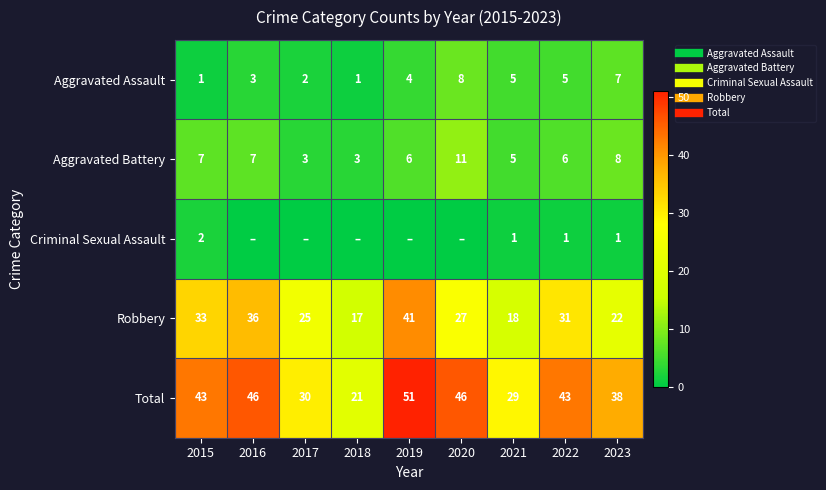

What value does the Aggravated Assault series have at 2020?

8